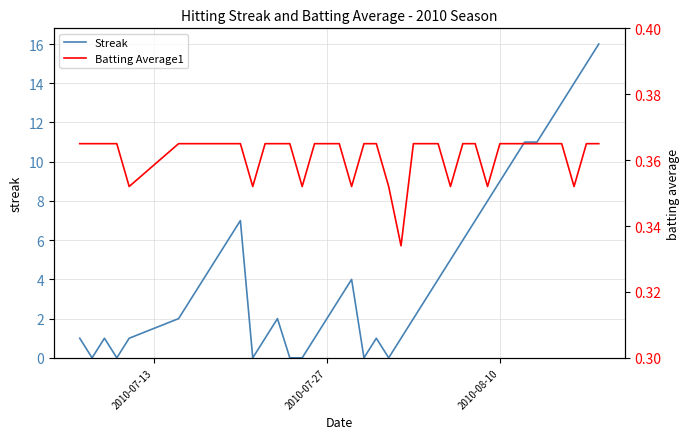

What is the highest value of the Streak series?

16